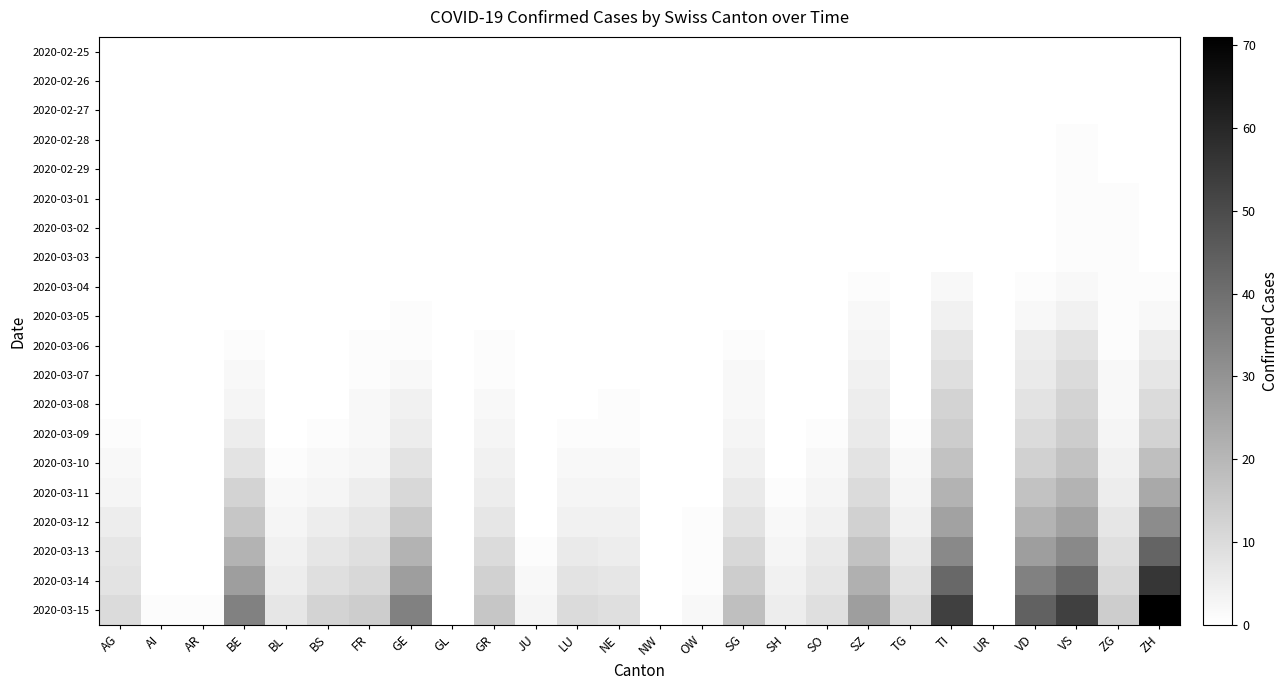

Rank the series at BE from highest to lowest value.

2020-03-15, 2020-03-14, 2020-03-13, 2020-03-12, 2020-03-11, 2020-03-10, 2020-03-09, 2020-03-08, 2020-03-07, 2020-03-06, 2020-02-25, 2020-02-26, 2020-02-27, 2020-02-28, 2020-02-29, 2020-03-01, 2020-03-02, 2020-03-03, 2020-03-04, 2020-03-05